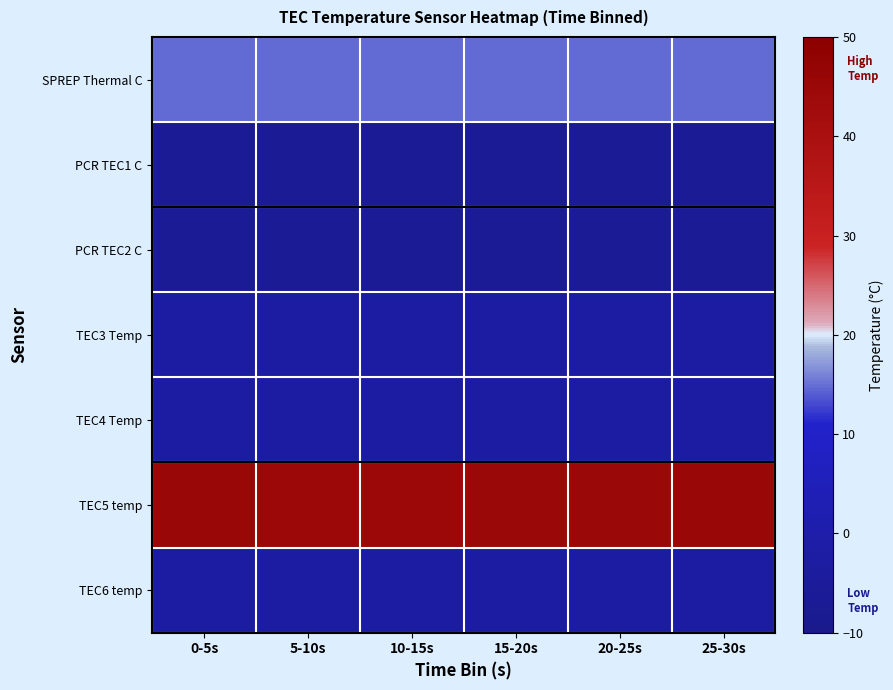

How many categories are shown in the chart?

6